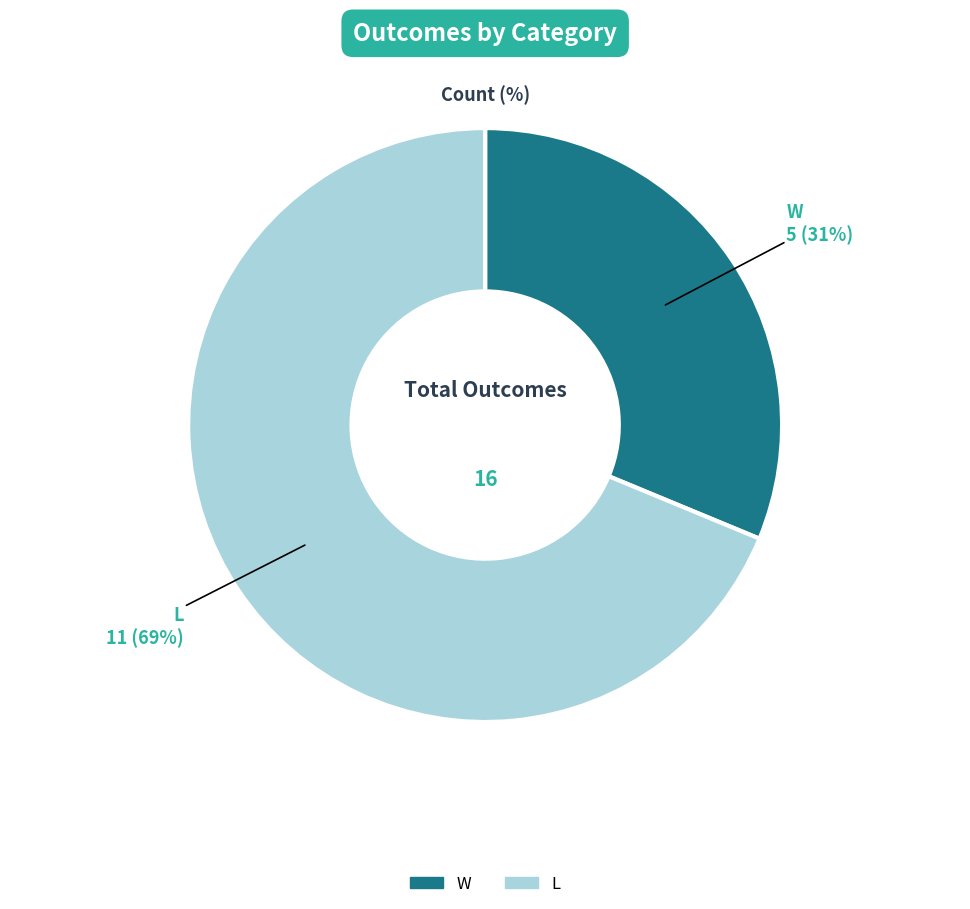

Is the sum of L and W greater than half?

Yes